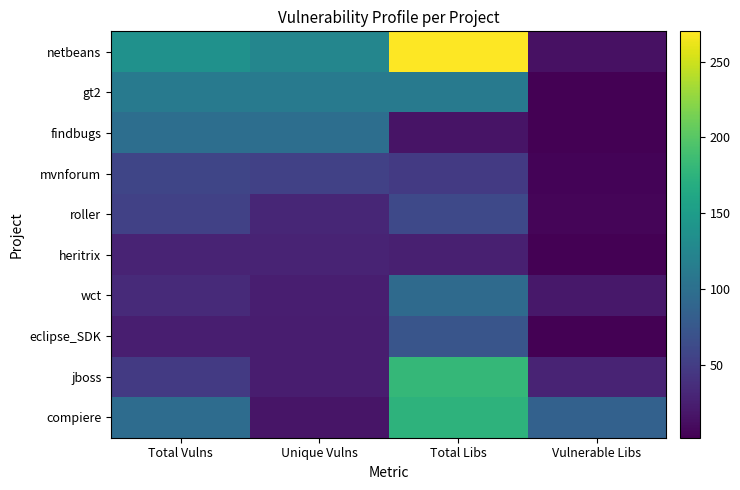

Reading left to right, transcribe all the data shown in this chart.

netbeans: Total Vulns=138	Unique Vulns=125	Total Libs=270	Vulnerable Libs=14
gt2: Total Vulns=112	Unique Vulns=112	Total Libs=111	Vulnerable Libs=3
findbugs: Total Vulns=99	Unique Vulns=99	Total Libs=16	Vulnerable Libs=2
mvnforum: Total Vulns=58	Unique Vulns=54	Total Libs=48	Vulnerable Libs=5
roller: Total Vulns=54	Unique Vulns=31	Total Libs=61	Vulnerable Libs=6
heritrix: Total Vulns=29	Unique Vulns=29	Total Libs=26	Vulnerable Libs=3
wct: Total Vulns=34	Unique Vulns=25	Total Libs=95	Vulnerable Libs=19
eclipse_SDK: Total Vulns=24	Unique Vulns=23	Total Libs=73	Vulnerable Libs=3
jboss: Total Vulns=48	Unique Vulns=23	Total Libs=181	Vulnerable Libs=29
compiere: Total Vulns=97	Unique Vulns=17	Total Libs=175	Vulnerable Libs=85